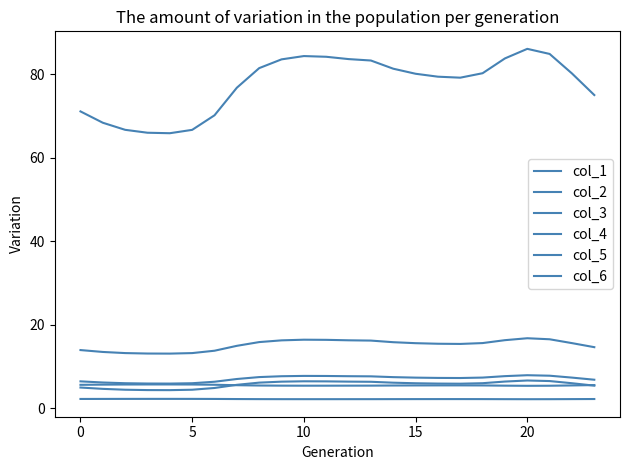

Rank the series by their maximum value, from lowest to highest.

col_6, col_4, col_2, col_3, col_1, col_5